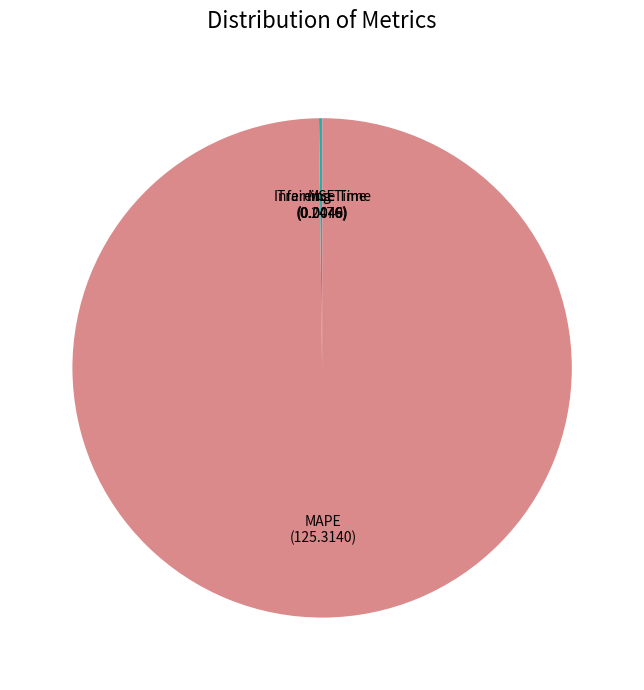

Is there a majority slice in this chart?

Yes